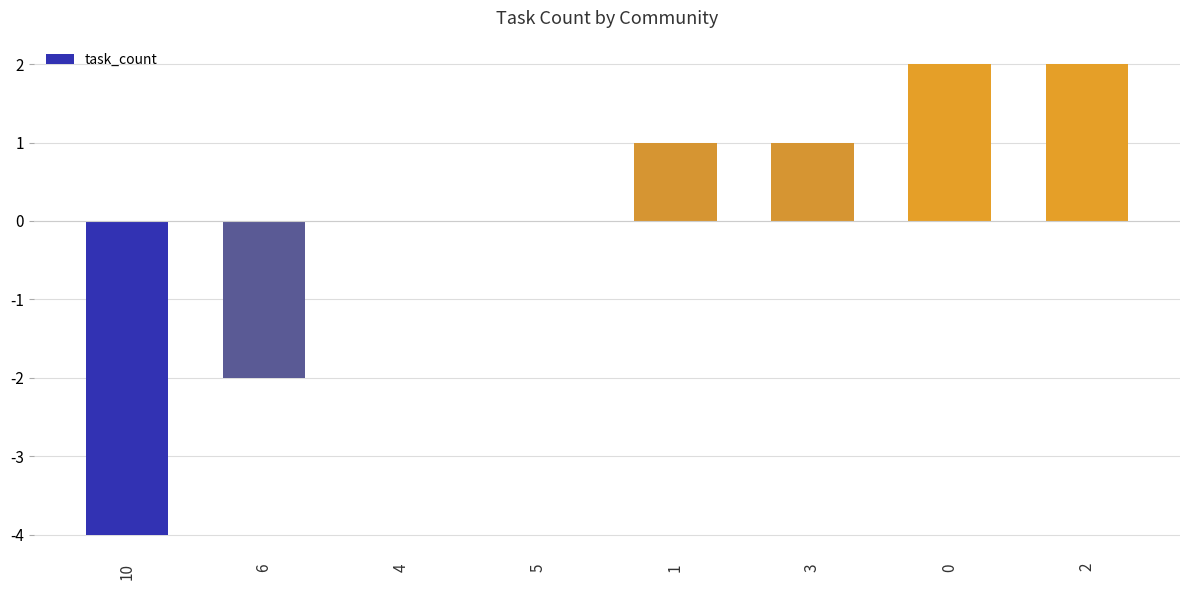

How many distinct data groups are displayed?

1